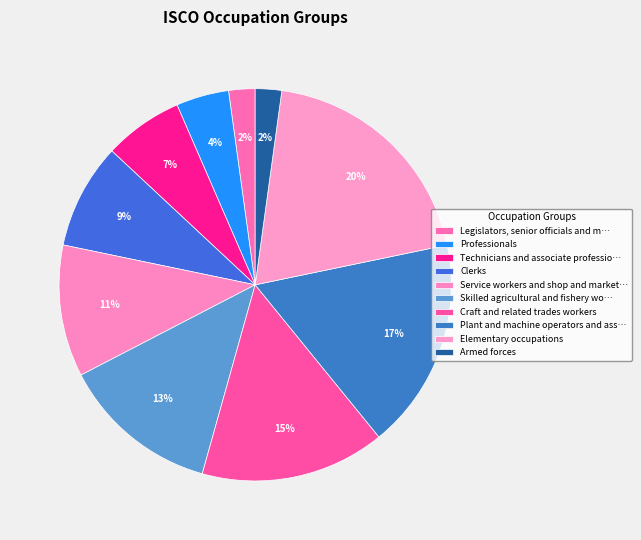

How many segments does this pie chart have?

10